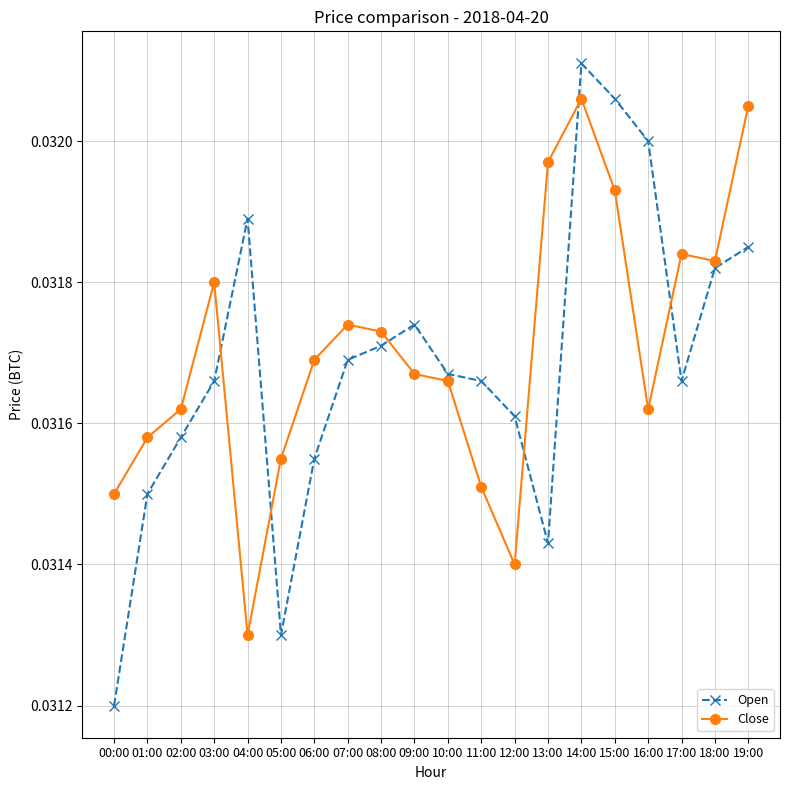

Which series has the largest range (max minus min)?

Open